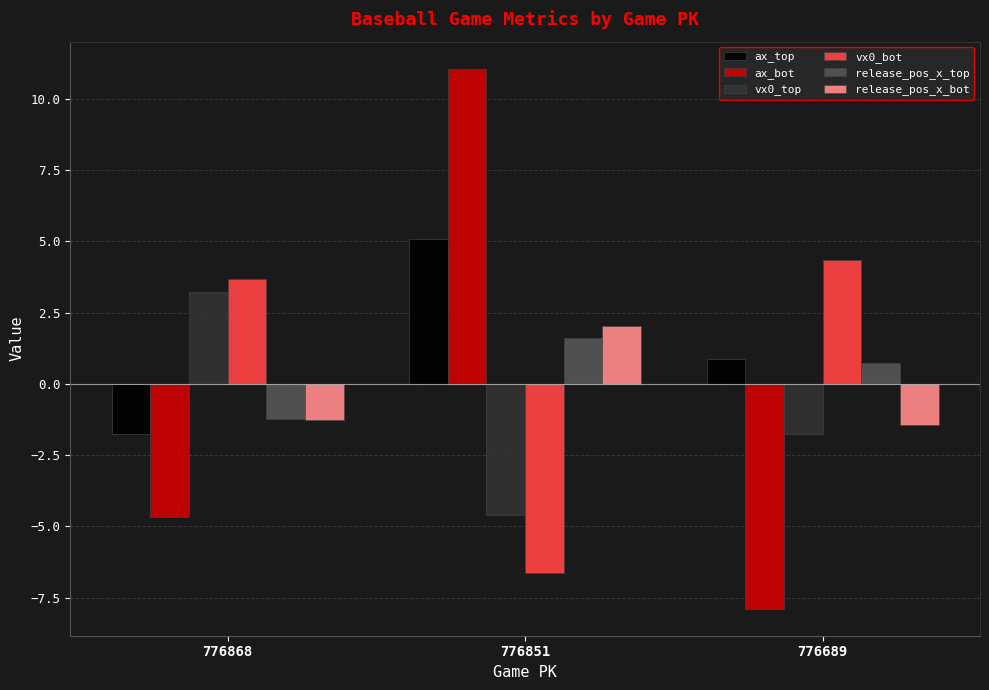

Reading left to right, what are all the values shown in this chart?

ax_top: 776868=-1.7	776851=5.1	776689=0.9
ax_bot: 776868=-4.7	776851=11.1	776689=-7.9
vx0_top: 776868=3.2	776851=-4.6	776689=-1.8
vx0_bot: 776868=3.7	776851=-6.6	776689=4.4
release_pos_x_top: 776868=-1.2	776851=1.6	776689=0.7
release_pos_x_bot: 776868=-1.3	776851=2.0	776689=-1.4